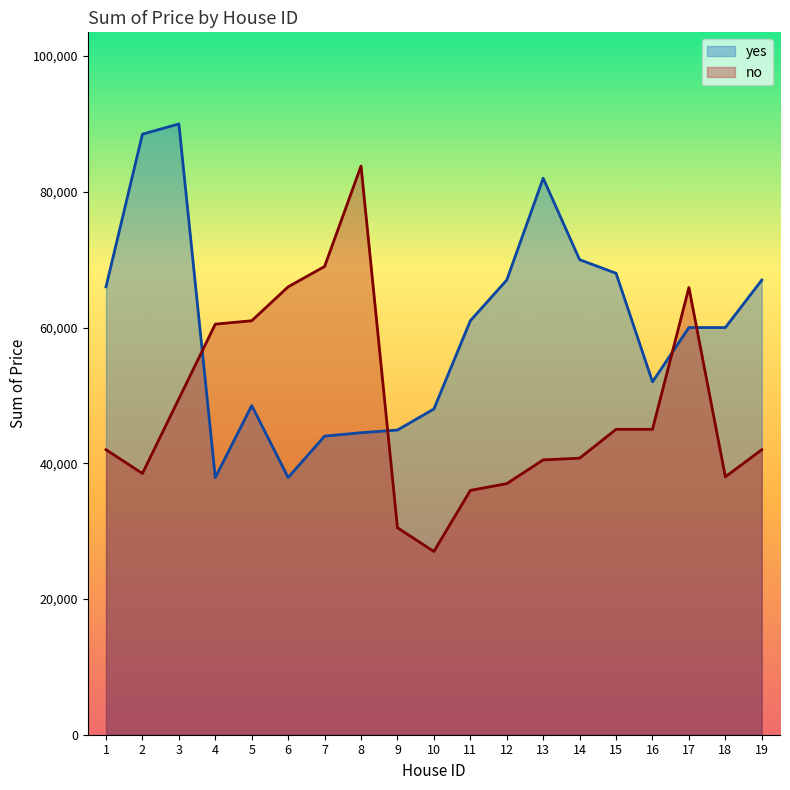

Between which two adjacent categories do no and yes first intersect?

3 and 4